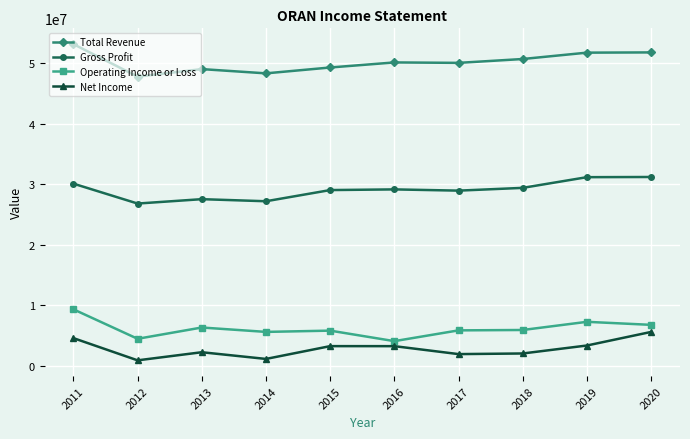

Which category has the highest value in the Net Income series?

2020